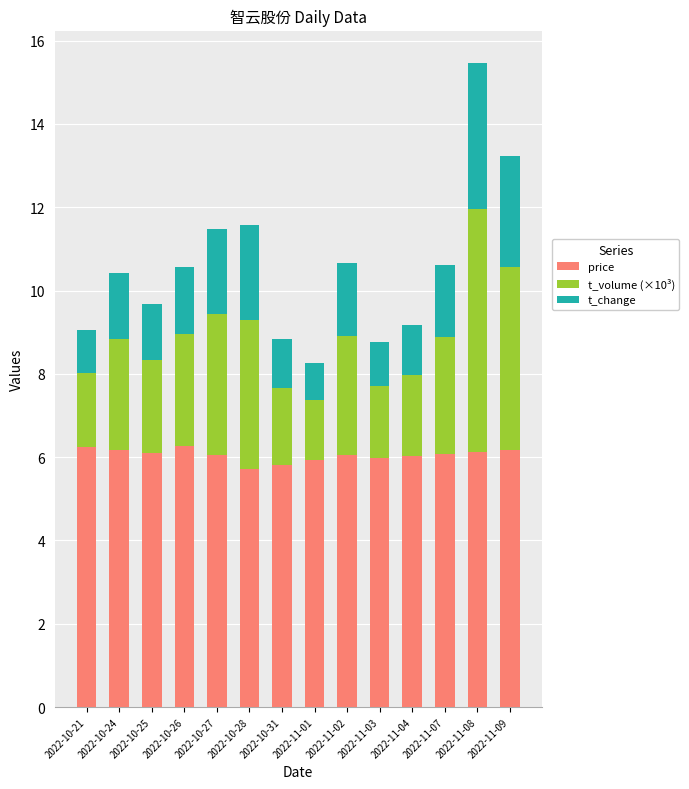

What is the lowest value of the price series?

5.7